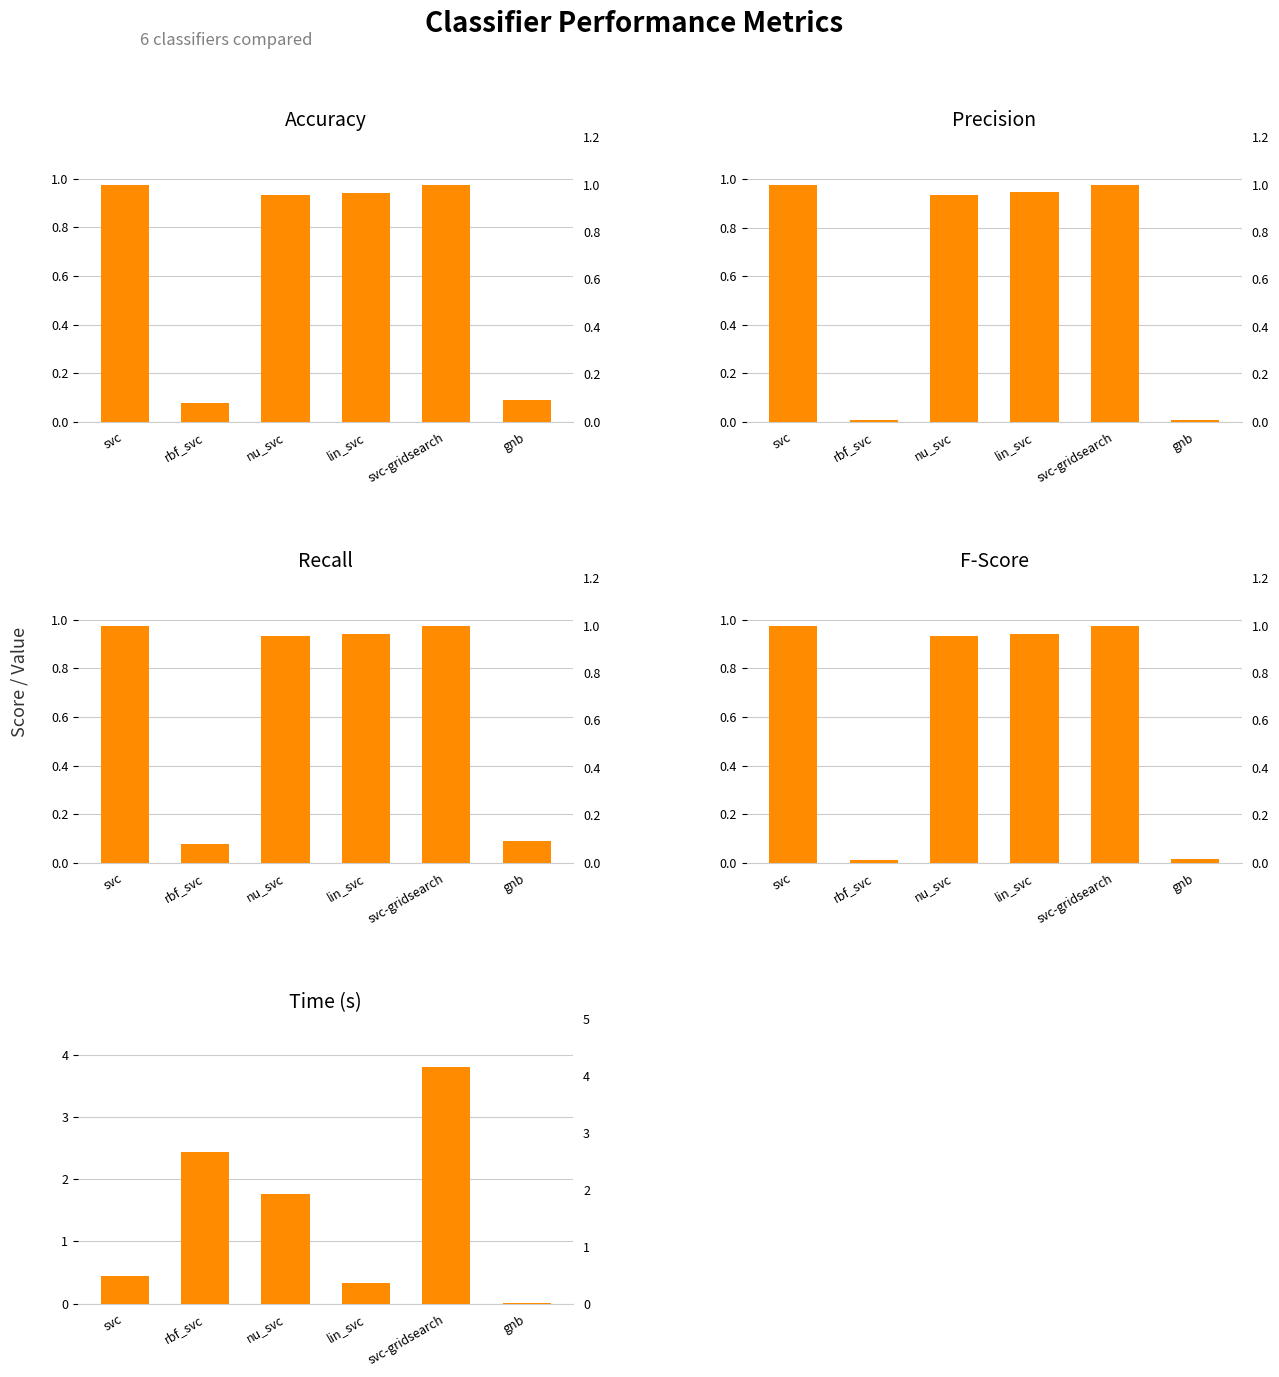

Which series has the largest total across all categories?

time